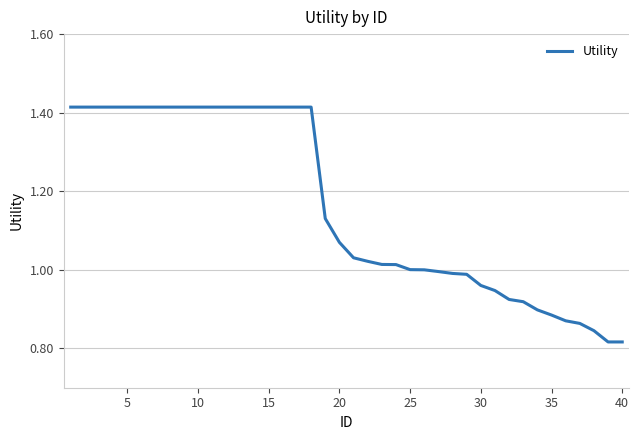

What is the difference between the maximum and second lowest values?

0.6